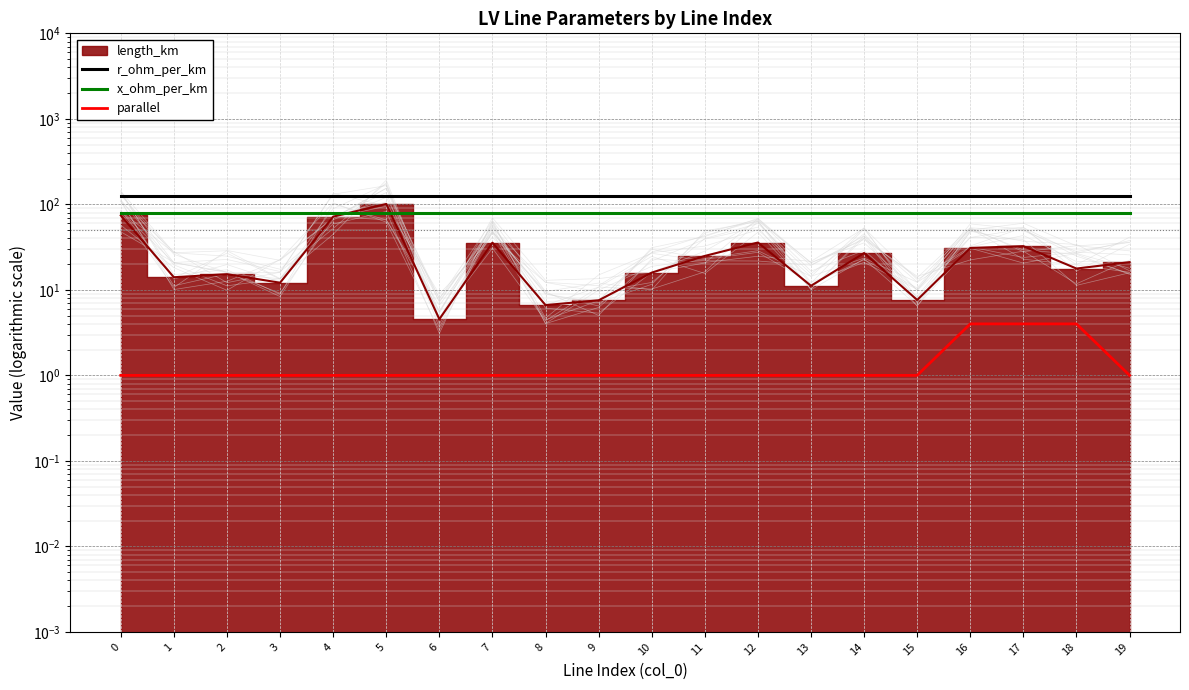

True or false: x_ohm_per_km and r_ohm_per_km cross at least once.

False